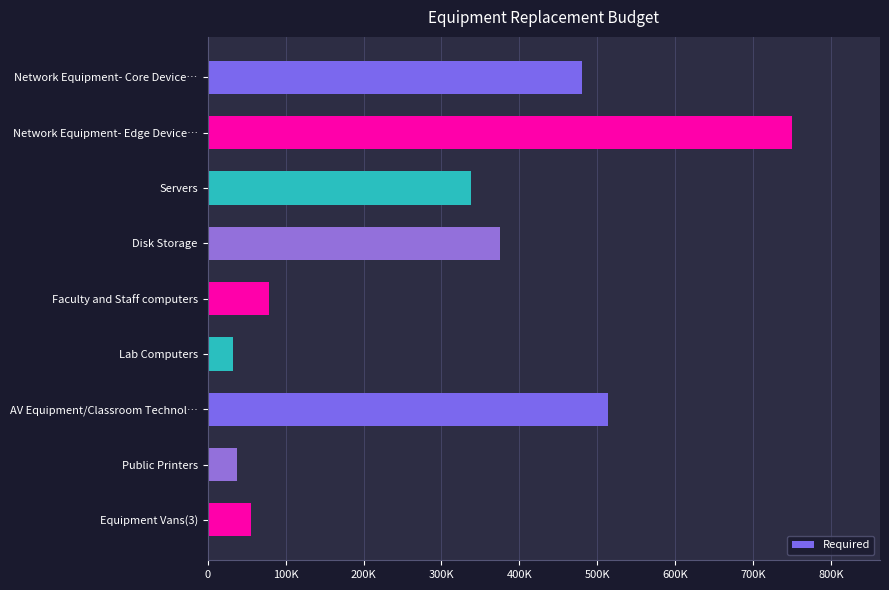

Are the bars horizontal?

Yes